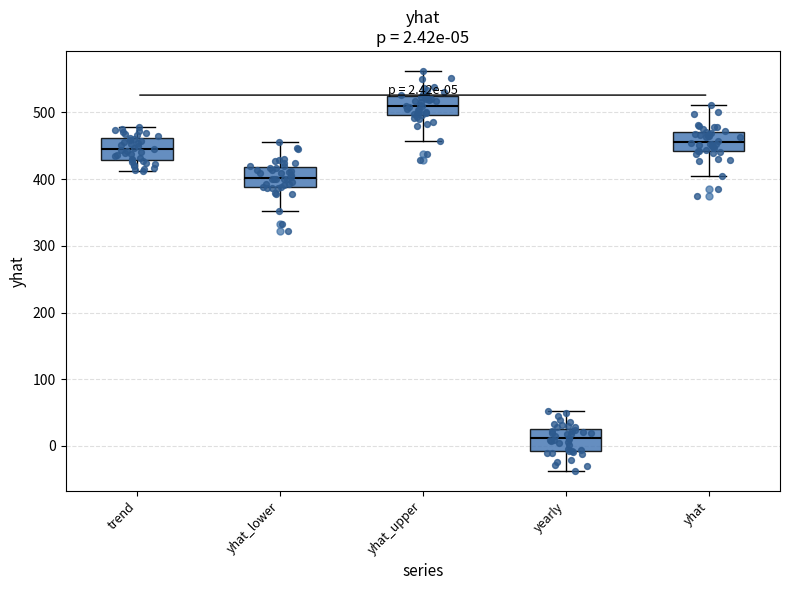

Which box's median line is the highest?

yhat_upper